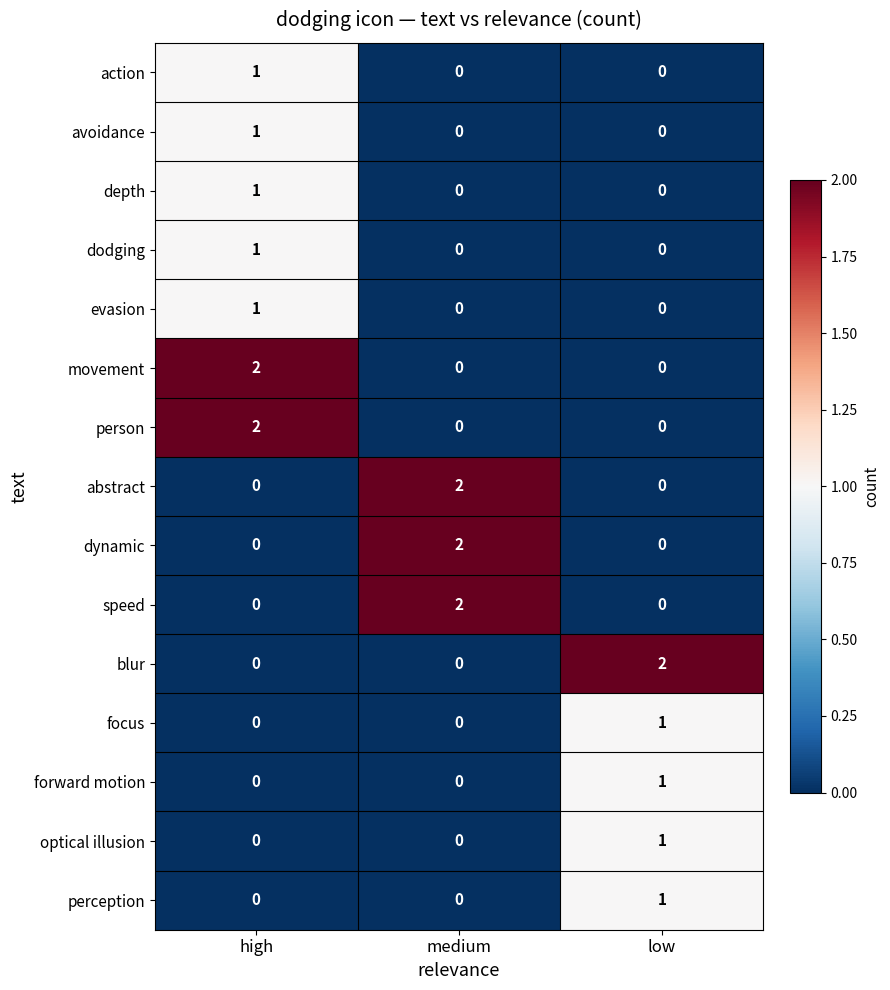

What is the spread (max minus min) of values at low?

2